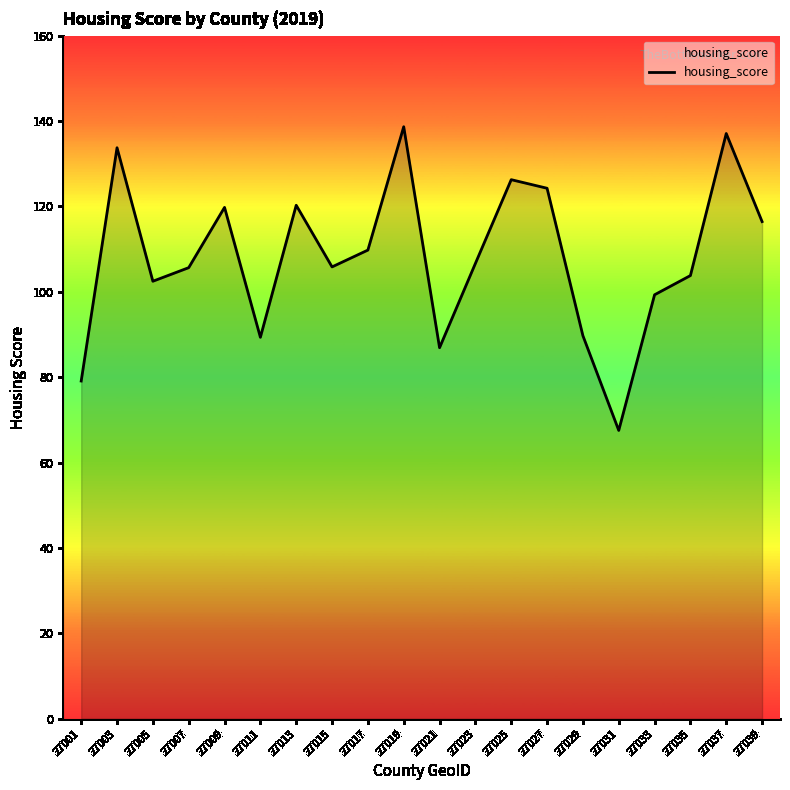

What is the difference between the maximum and minimum values?

71.1